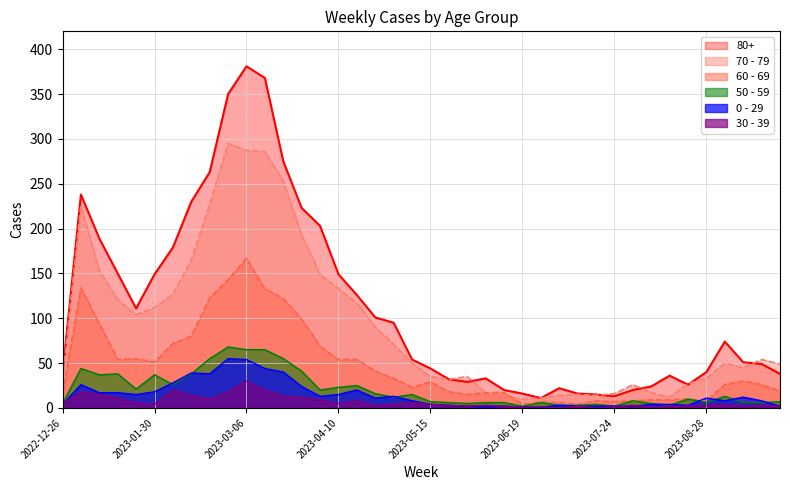

Is the value of 30 - 39 at 2023-04-10 greater than the value of 70 - 79 at 2023-05-08?

No